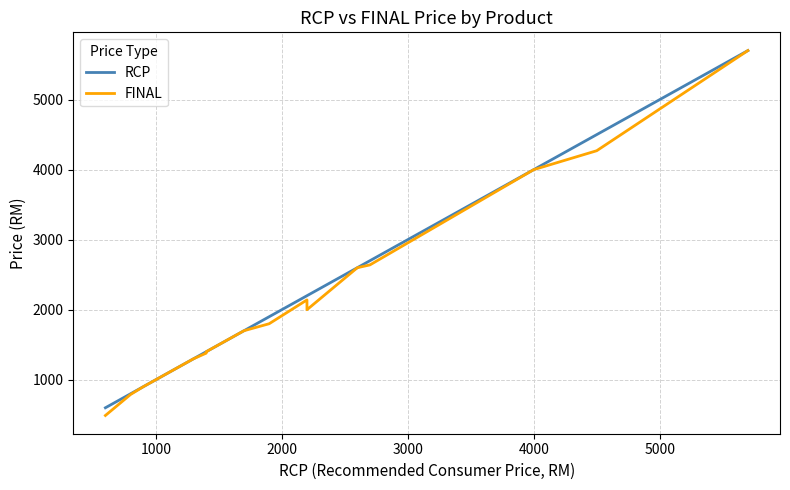

How many categories are shown in the chart?

40